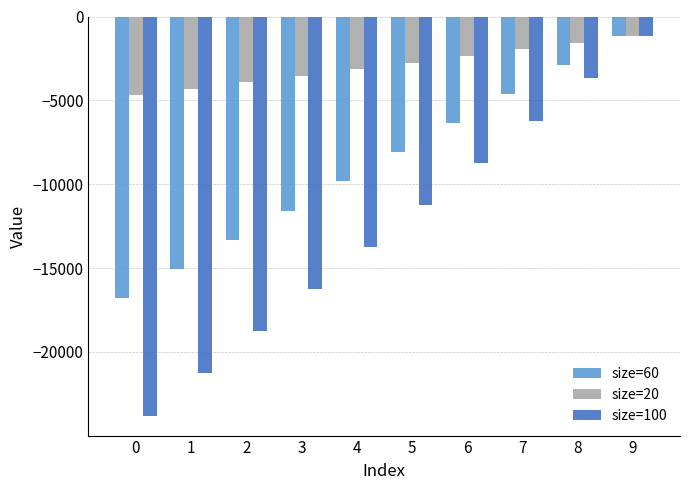

What is the difference between the size=100 values at 2 and 4?

5026.0